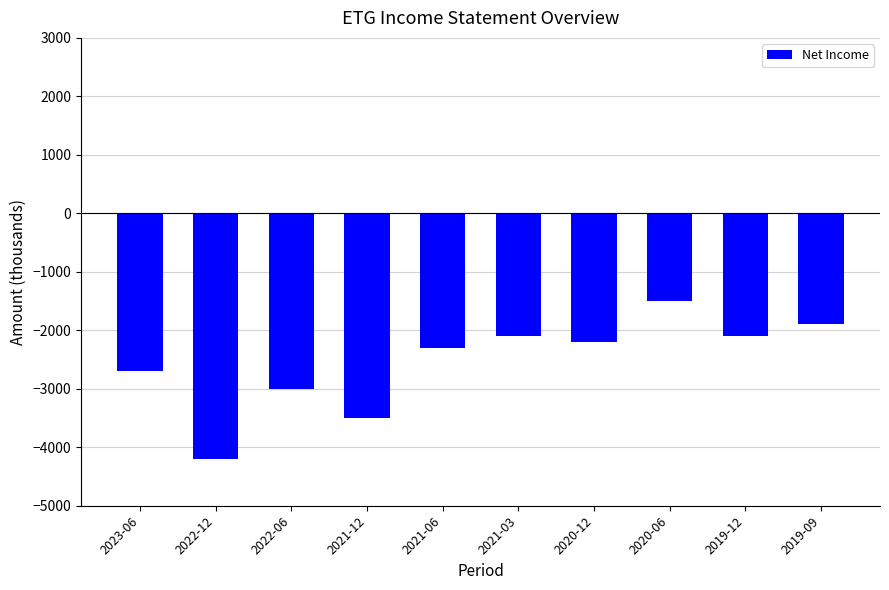

What position from the right is 2021-06?

6